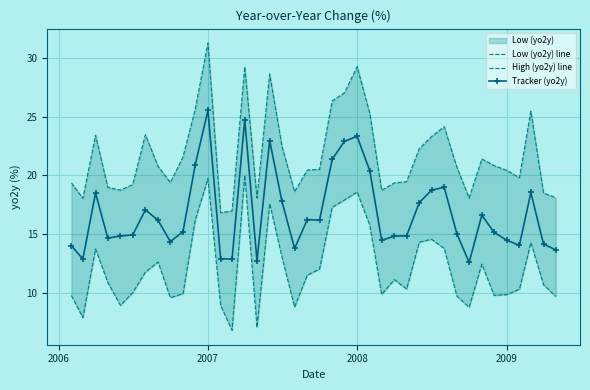

What is the maximum value for Tracker (yo2y)?

25.5